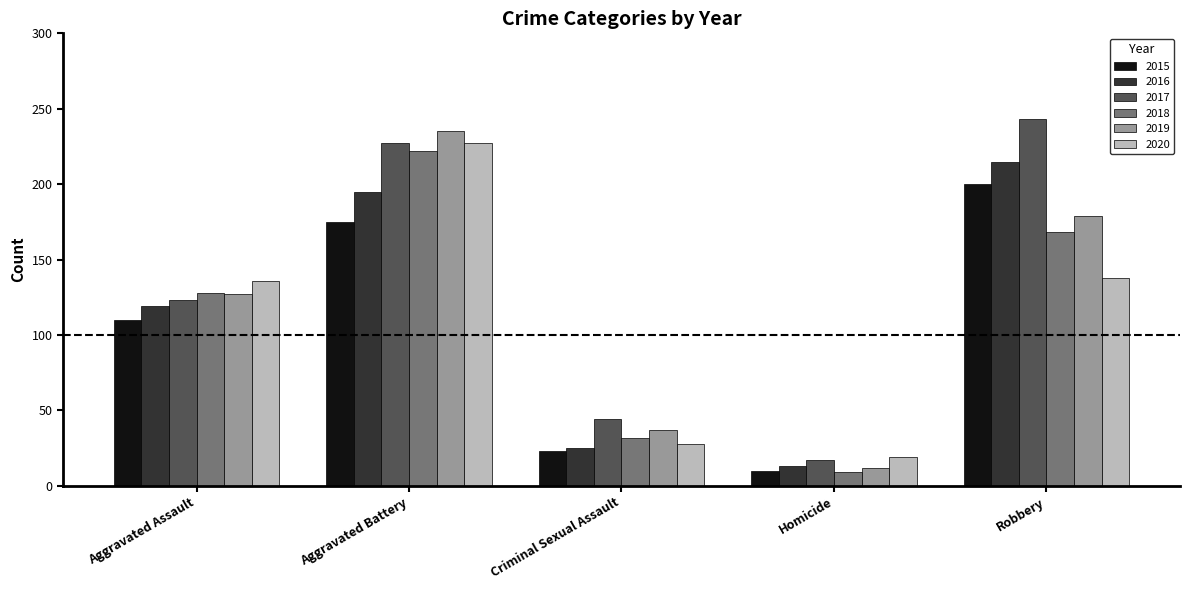

What is the difference between the highest and lowest values at Aggravated Battery?

60